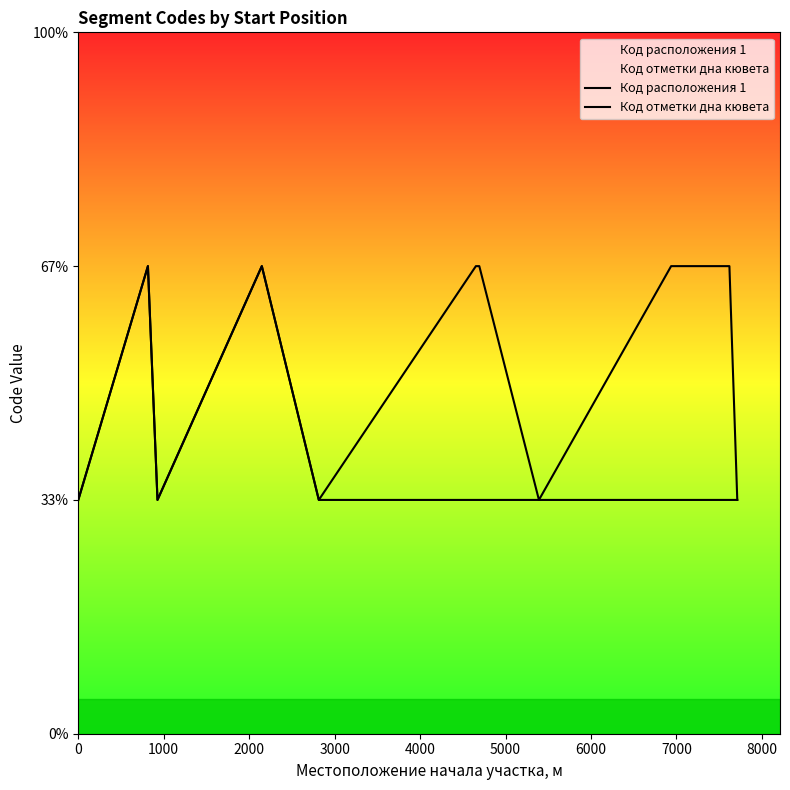

Is it true that Код отметки дна кювета equals 0 at 12?

False